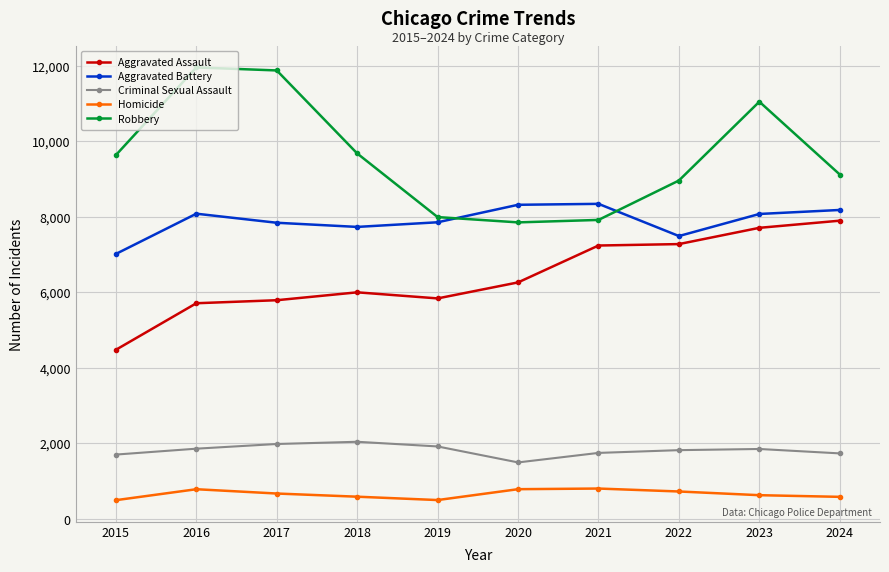

What is the greatest value displayed?

11960